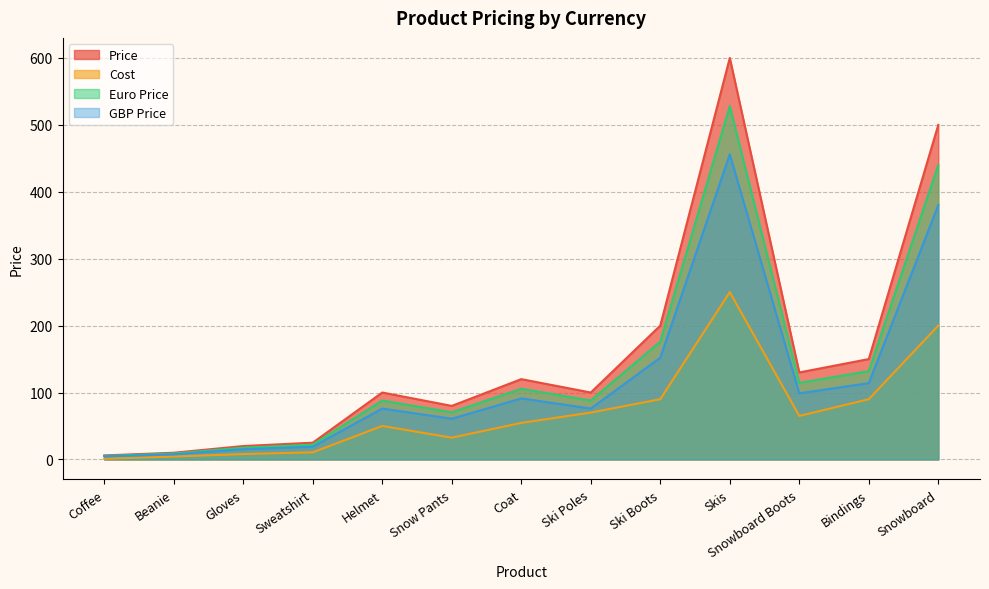

What is the label of the 2nd point from the left?

Beanie